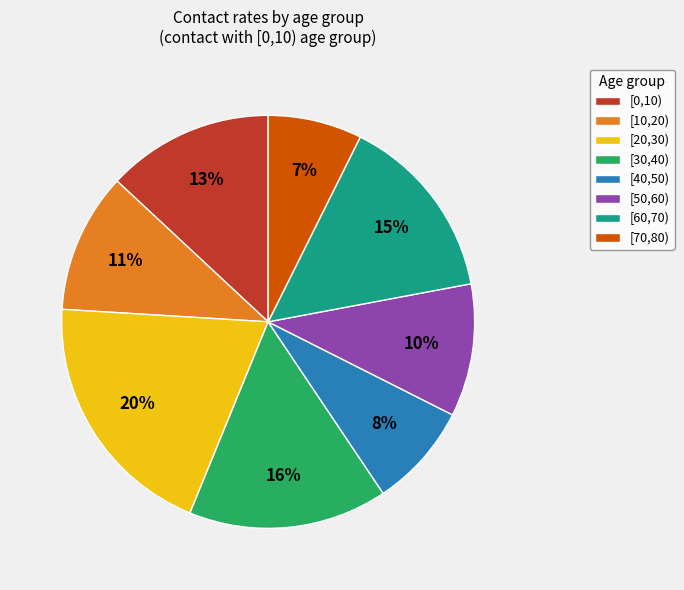

To the nearest percent, what percentage of the pie is [50,60)?

10%